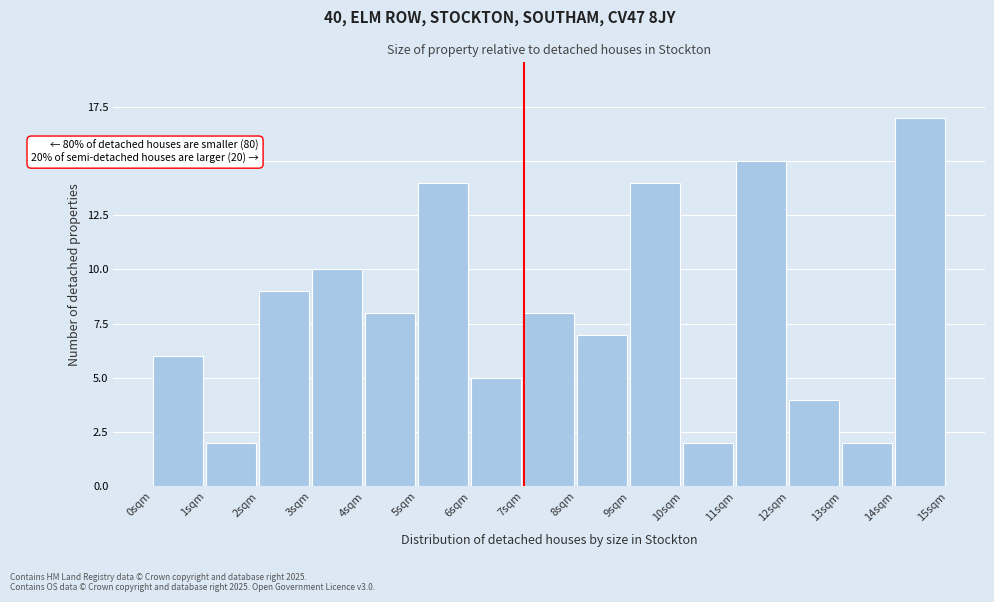

Which range on the x-axis has the tallest bar?

14 to 15